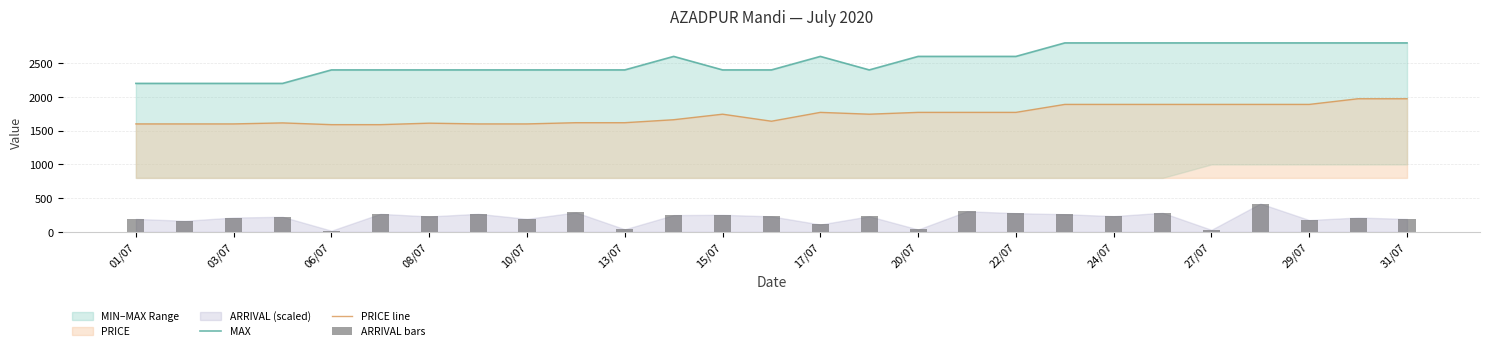

The value of PRICE line at 20/07 is 526. True or false?

False